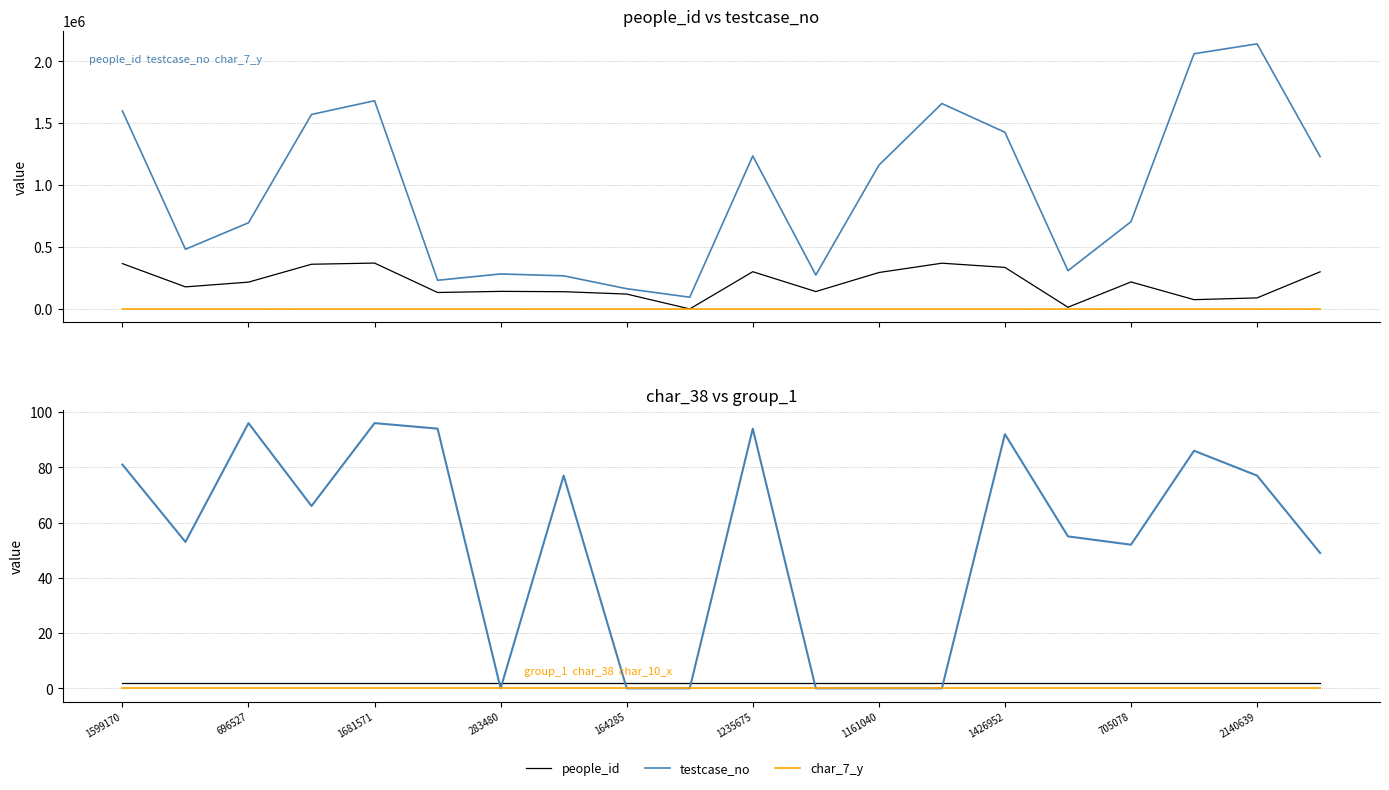

What is the approximate value of people_id at 15?

14758